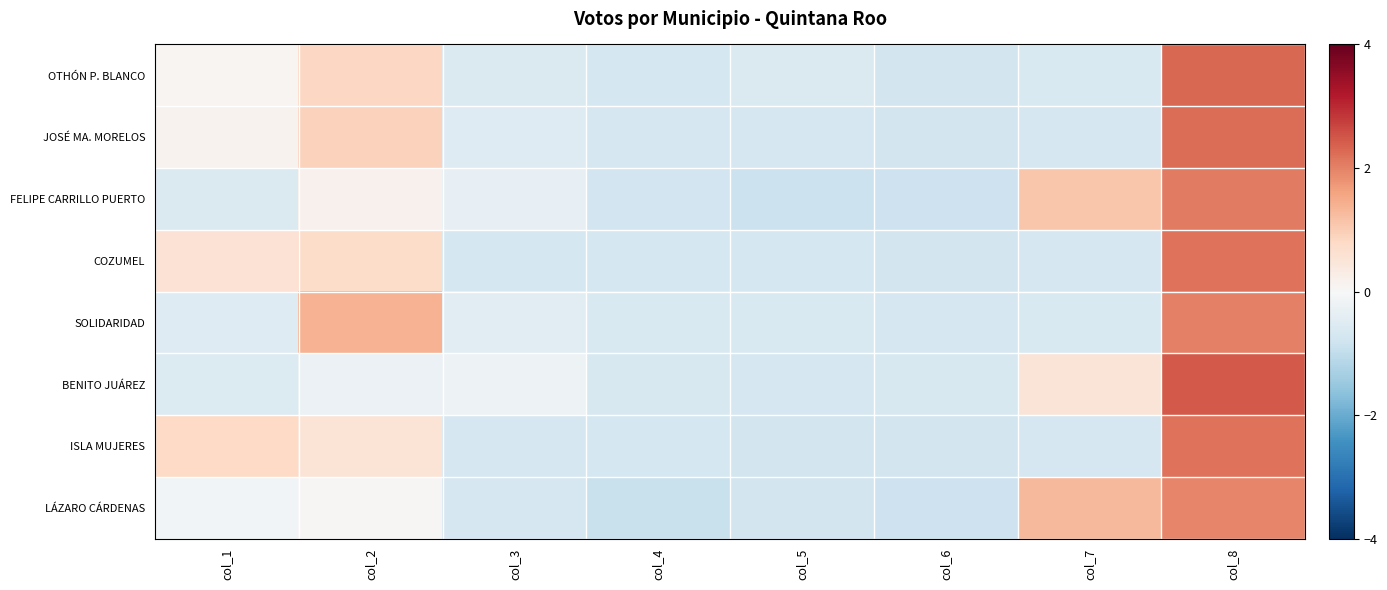

Reading left to right, list all the values displayed in this chart.

OTHÓN P. BLANCO: col_1=0.1	col_2=0.8	col_3=-0.6	col_4=-0.7	col_5=-0.6	col_6=-0.7	col_7=-0.6	col_8=2.3
JOSÉ MA. MORELOS: col_1=0.1	col_2=0.9	col_3=-0.5	col_4=-0.7	col_5=-0.7	col_6=-0.7	col_7=-0.7	col_8=2.2
FELIPE CARRILLO PUERTO: col_1=-0.6	col_2=0.2	col_3=-0.3	col_4=-0.8	col_5=-0.9	col_6=-0.8	col_7=1.1	col_8=2.1
COZUMEL: col_1=0.6	col_2=0.7	col_3=-0.7	col_4=-0.7	col_5=-0.7	col_6=-0.7	col_7=-0.7	col_8=2.2
SOLIDARIDAD: col_1=-0.5	col_2=1.4	col_3=-0.4	col_4=-0.6	col_5=-0.6	col_6=-0.7	col_7=-0.6	col_8=2.0
BENITO JUÁREZ: col_1=-0.6	col_2=-0.2	col_3=-0.2	col_4=-0.6	col_5=-0.7	col_6=-0.7	col_7=0.5	col_8=2.5
ISLA MUJERES: col_1=0.8	col_2=0.5	col_3=-0.7	col_4=-0.7	col_5=-0.7	col_6=-0.7	col_7=-0.7	col_8=2.2
LÁZARO CÁRDENAS: col_1=-0.1	col_2=0.0	col_3=-0.7	col_4=-0.9	col_5=-0.7	col_6=-0.8	col_7=1.3	col_8=2.0